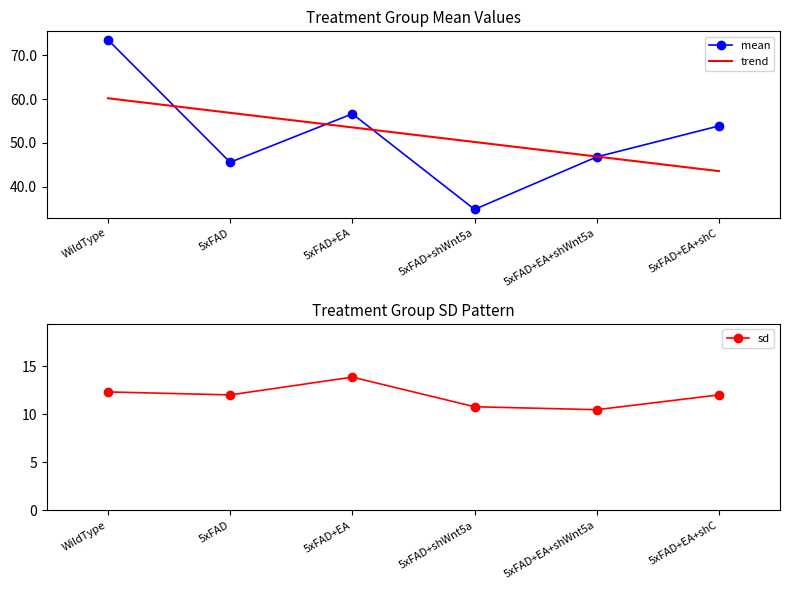

Reading left to right, extract all data points from this chart.

mean: WildType=73.5	5xFAD=45.5	5xFAD+EA=56.6	5xFAD+shWnt5a=34.8	5xFAD+EA+shWnt5a=46.8	5xFAD+EA+shC=53.8
sd: WildType=12.3	5xFAD=12.0	5xFAD+EA=13.8	5xFAD+shWnt5a=10.8	5xFAD+EA+shWnt5a=10.5	5xFAD+EA+shC=12.0